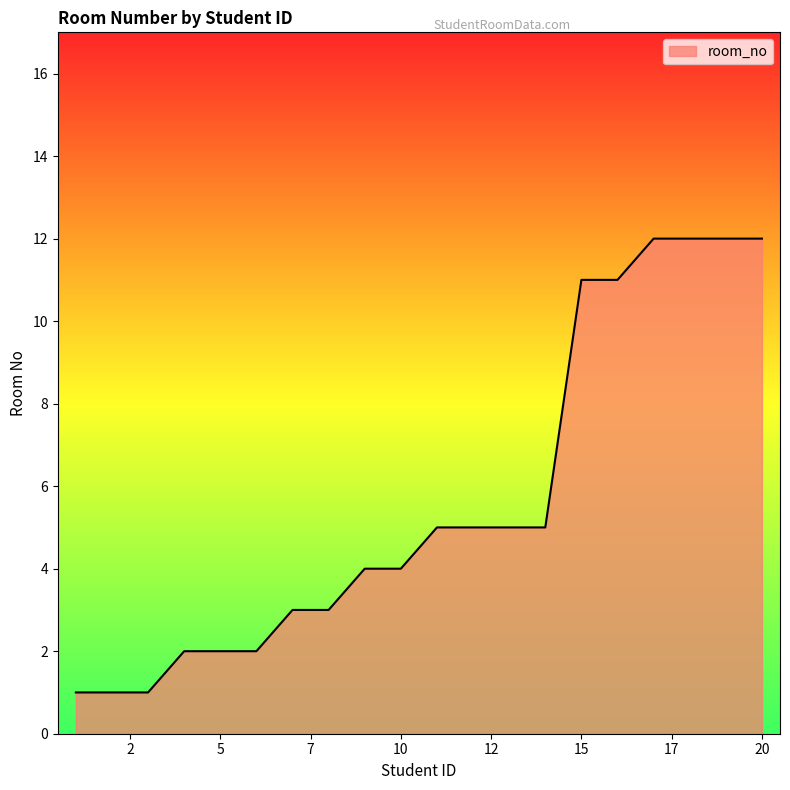

What is the difference between the maximum and minimum values?

11